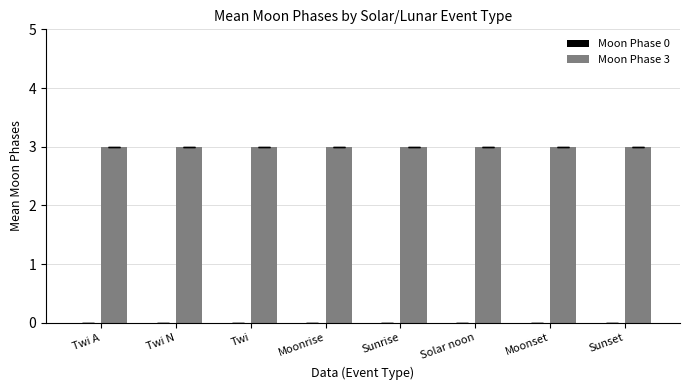

At how many categories does at least one series exceed 2?

8